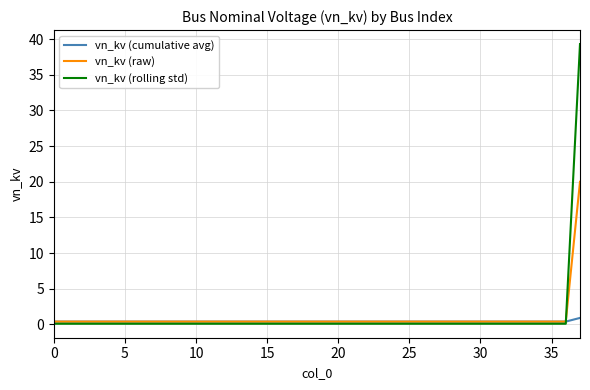

What is the maximum value for vn_kv (raw)?

20.0